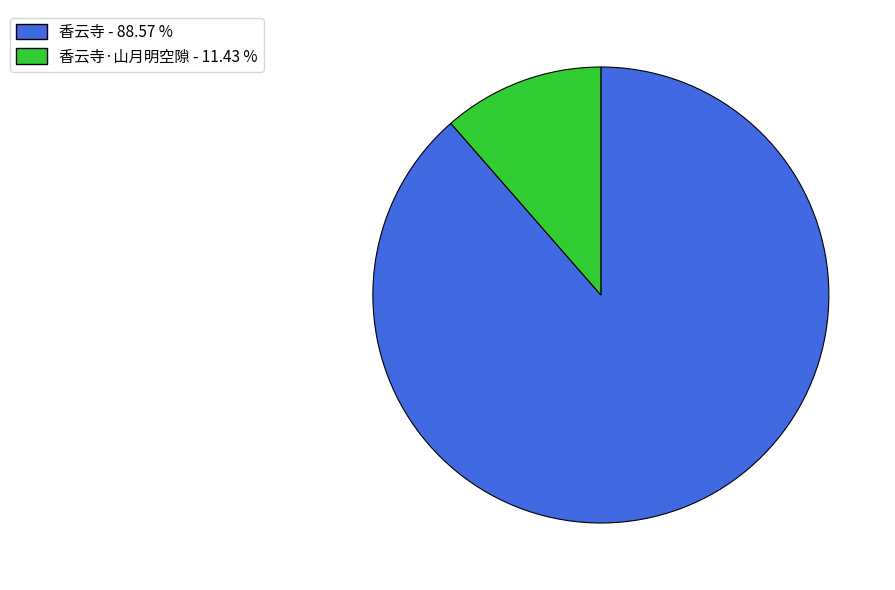

Rank the categories by value from lowest to highest.

香云寺·山月明空隙 - 11.43 %, 香云寺 - 88.57 %